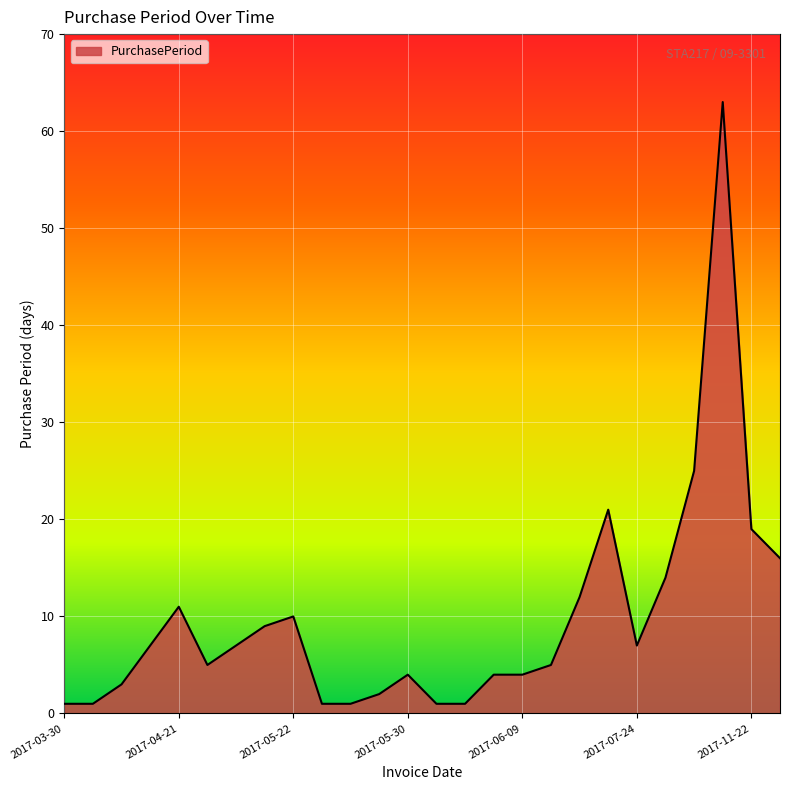

What is the difference between the maximum and minimum values?

62